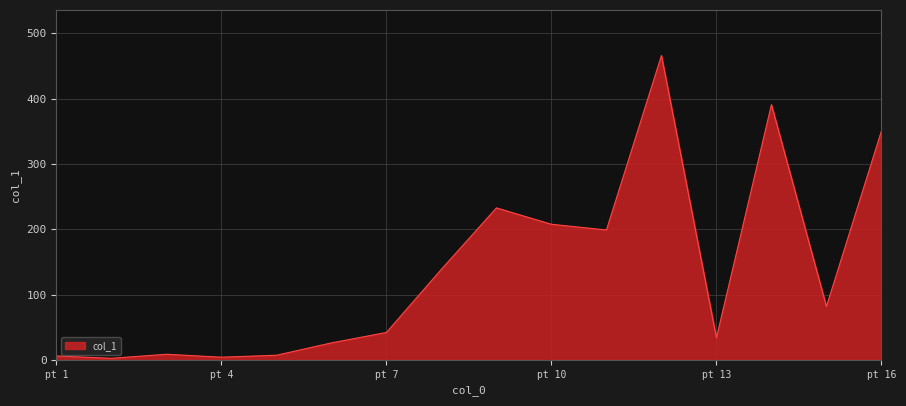

How many lines are shown in the chart?

1